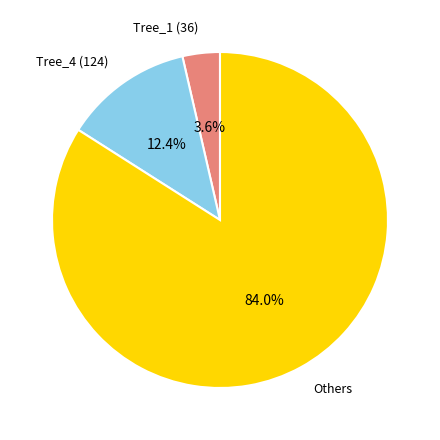

How many segments does this pie chart have?

3